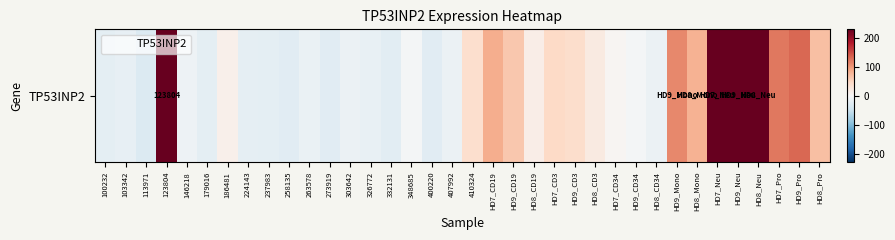

Which label corresponds to the largest value in the chart?

HD9_Neu